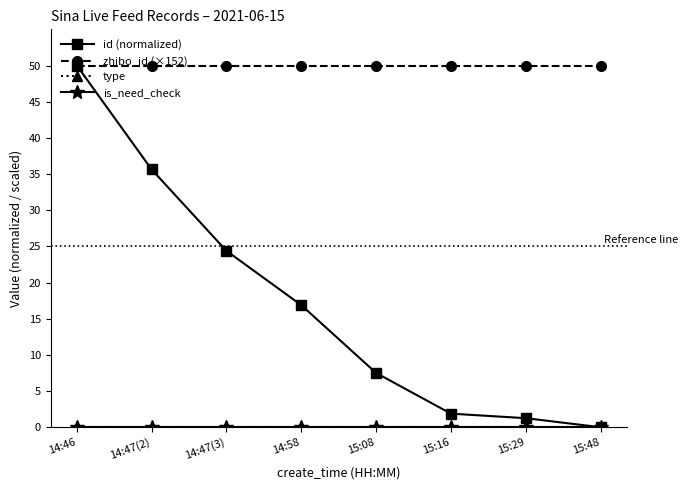

True or false: is_need_check has more than 2 points higher than both neighbors.

False